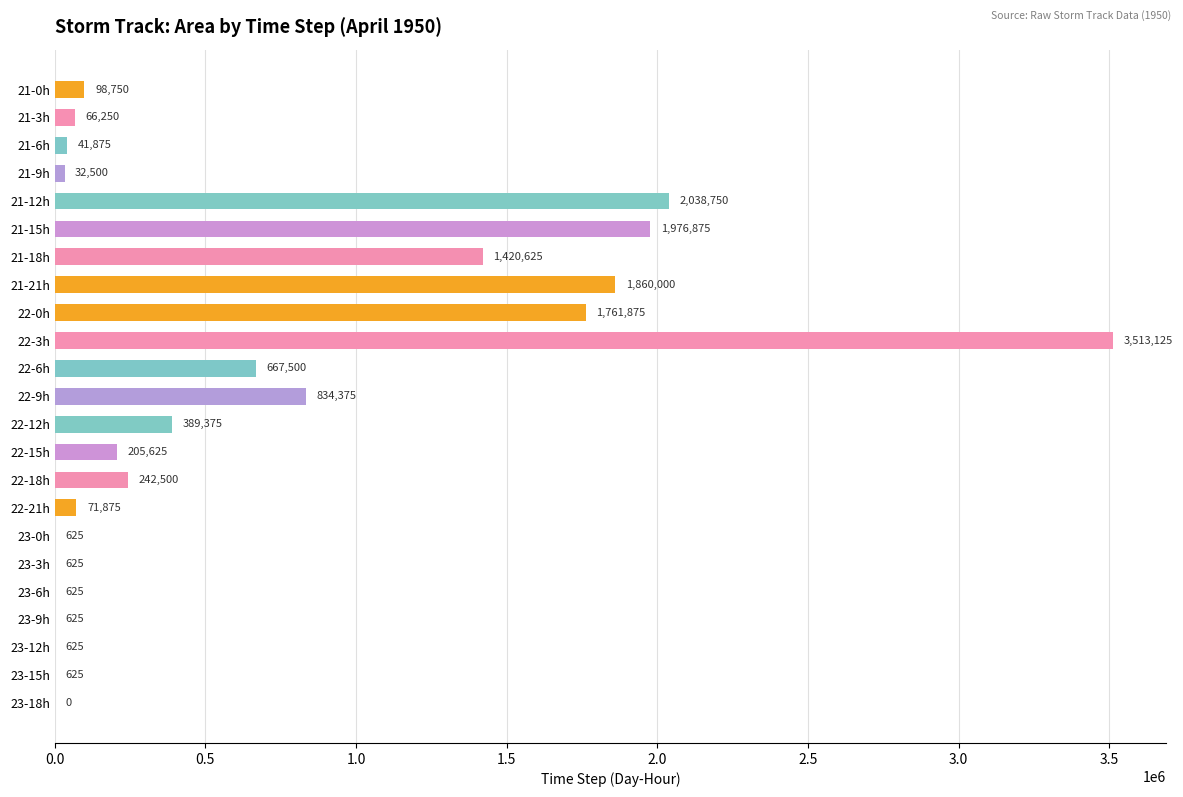

Which has a higher value, 22-0h or 21-6h?

22-0h